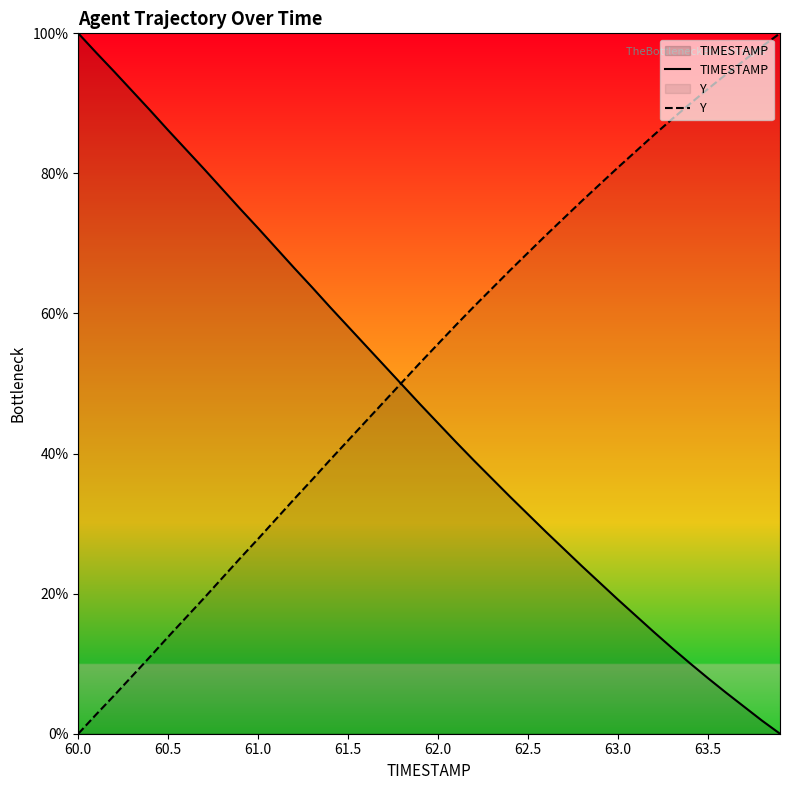

What is the highest value of the TIMESTAMP series?

100.0